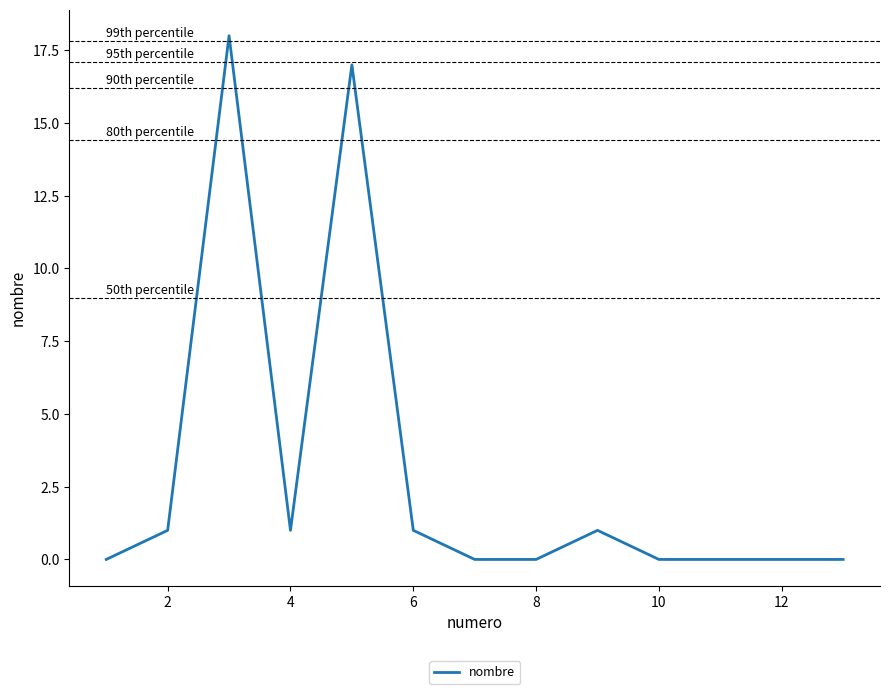

Reading right to left, extract all data points from this chart.

0	0	0	0	1	0	0	1	17	1	18	1	0